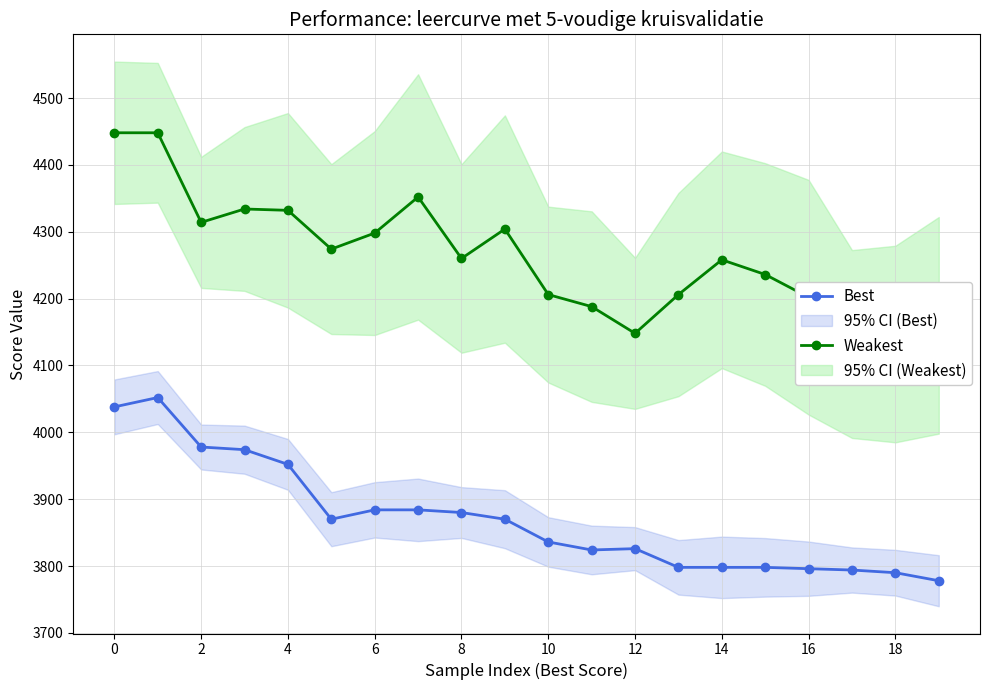

What is the maximum value shown in the chart?

4448